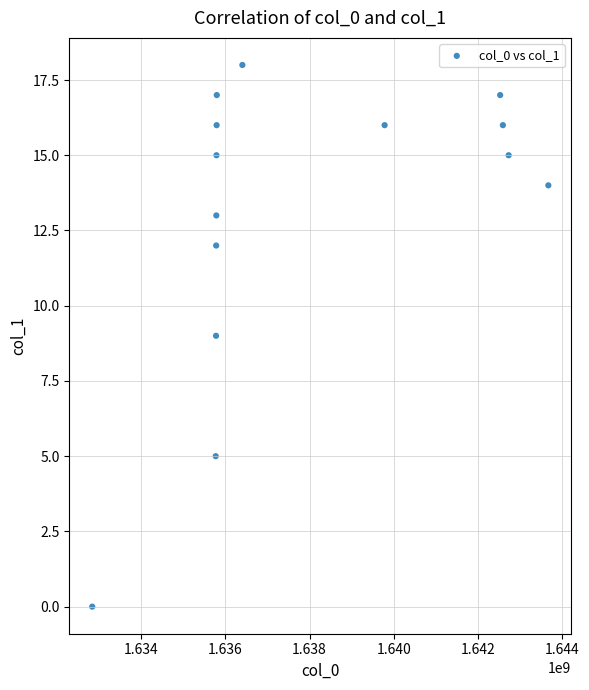

What is the range of X values (max minus min)?

10841898